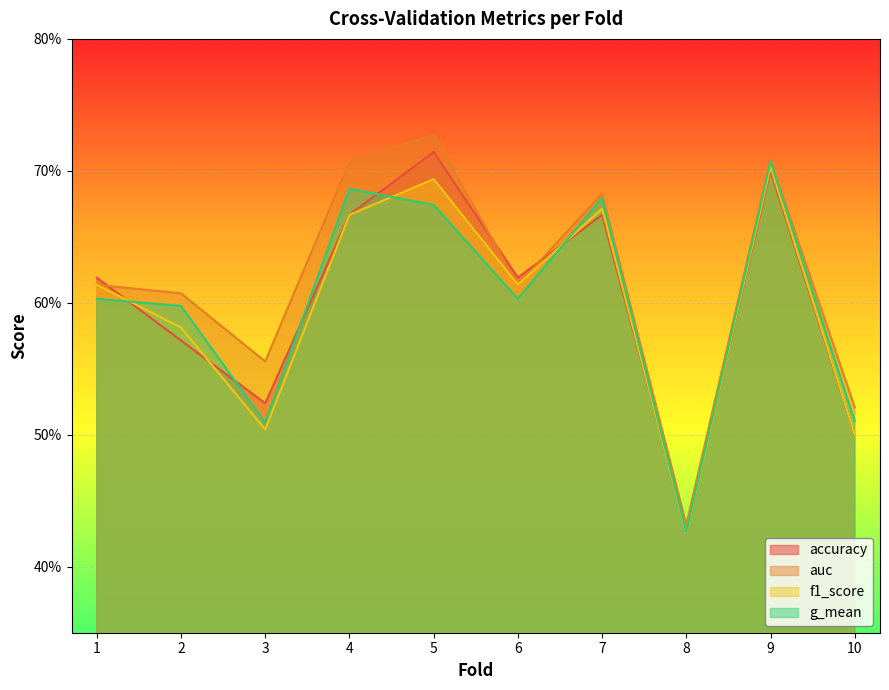

At which category does the chart reach its peak across all series?

5